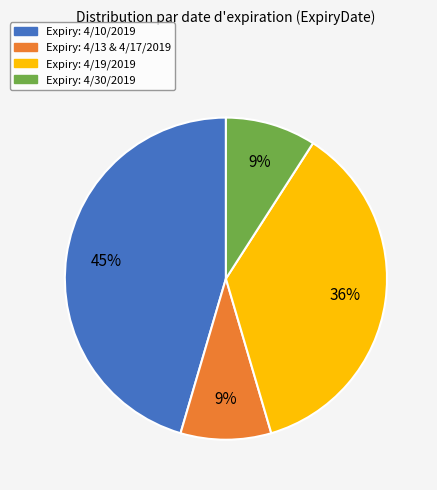

To the nearest percent, what is the difference between the largest and smallest slice percentages?

36%